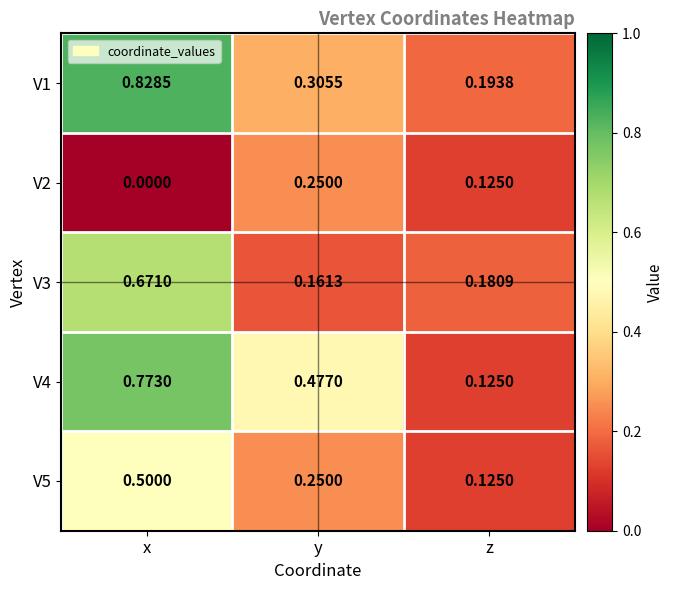

At how many categories does at least one series exceed 0?

3